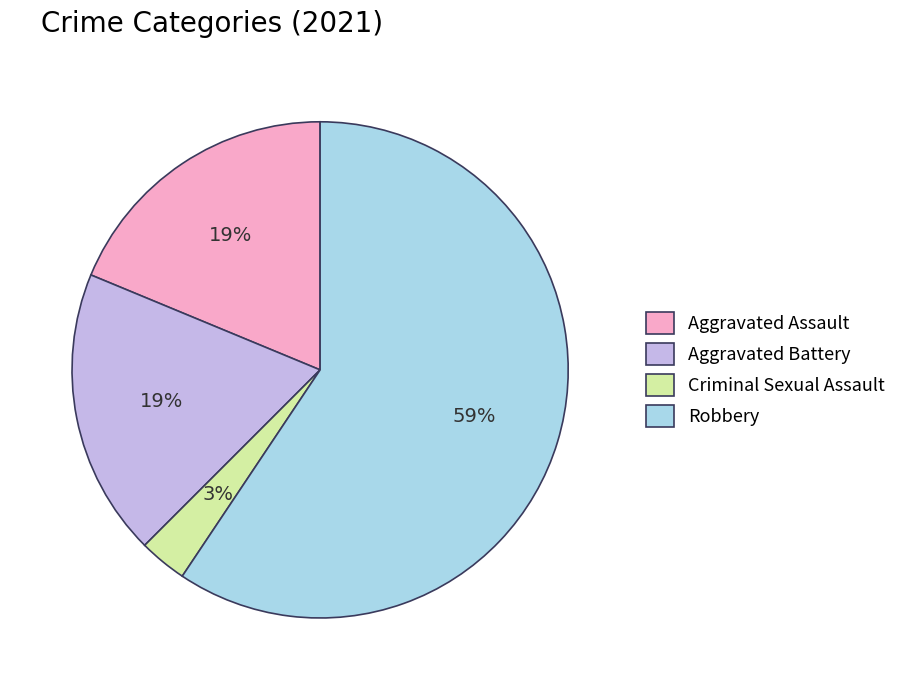

To the nearest percent, what percentage of the pie is Robbery?

59%